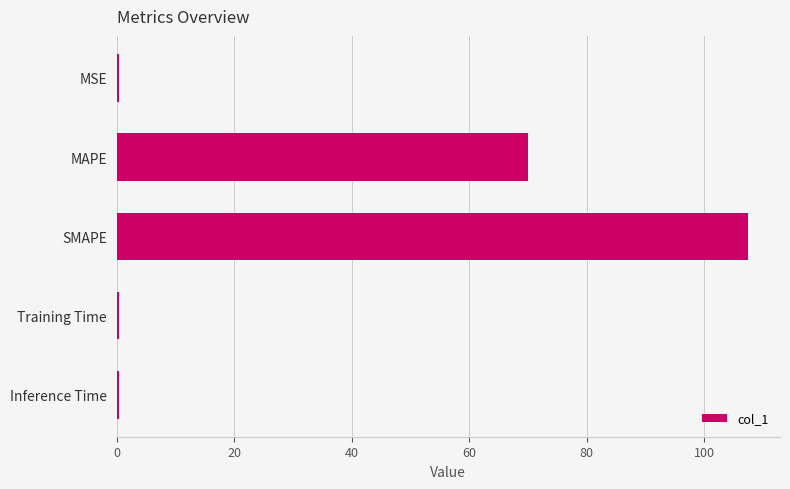

Is it true that the value at SMAPE is 107.5?

True